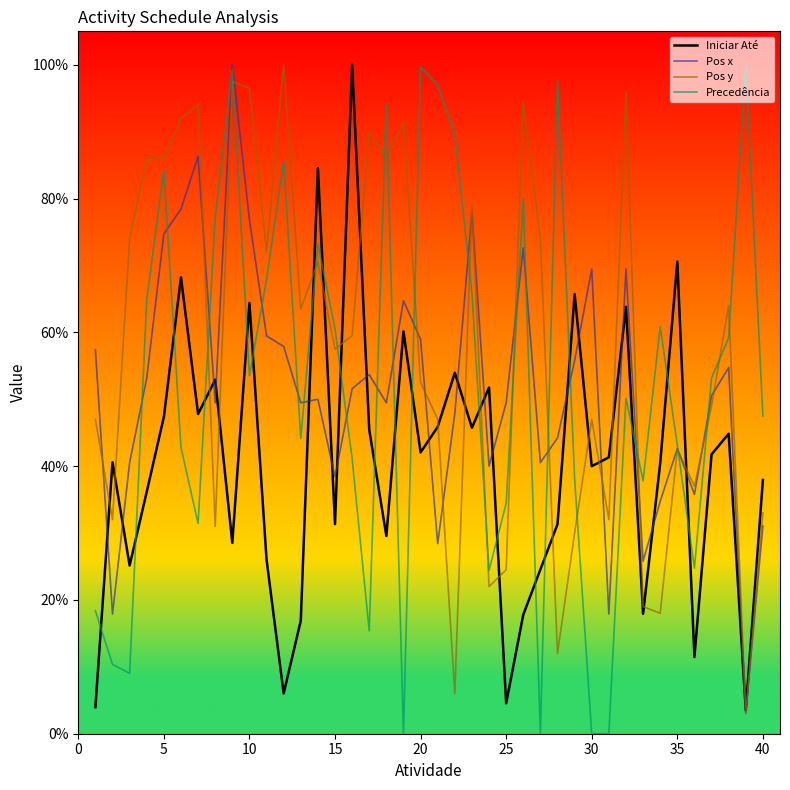

Which series has the widest spread of values?

Precedência